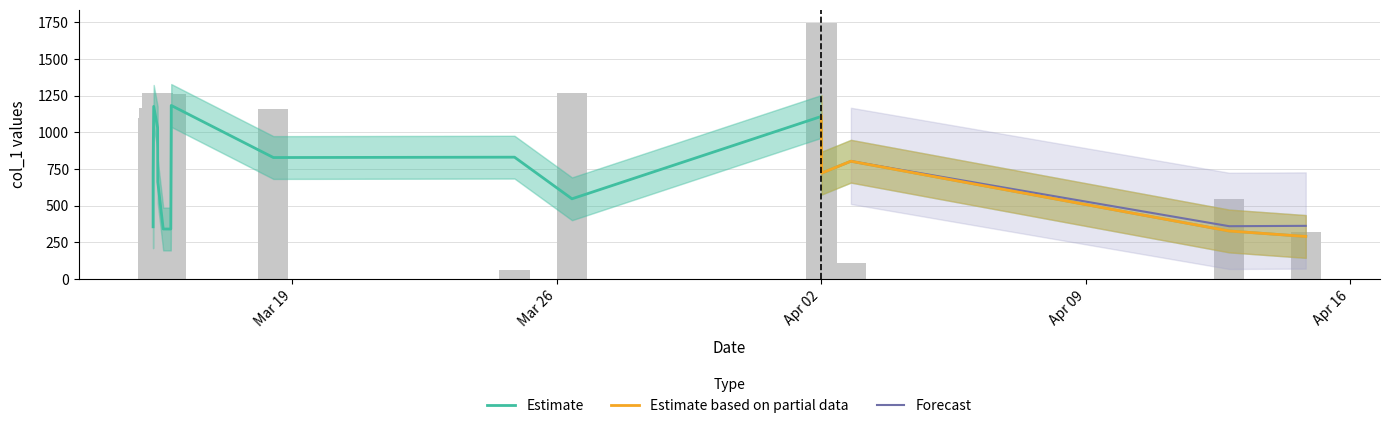

What position from the left is 2019-03-24 21:14:28?

13